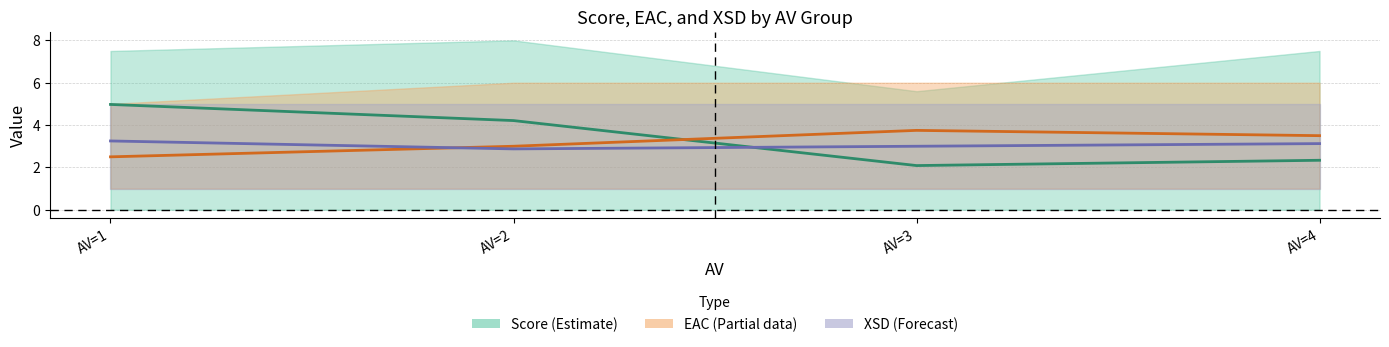

Rank the categories by Score mean value from highest to lowest.

AV=1, AV=2, AV=4, AV=3